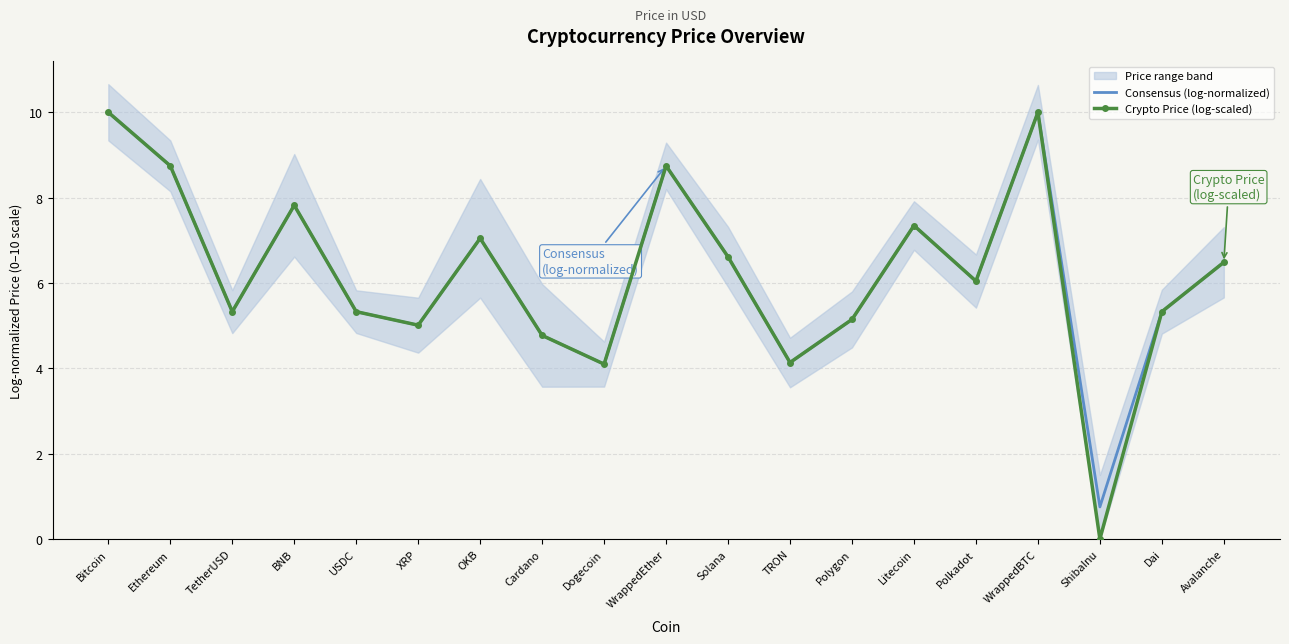

Read the Crypto Price (log-scaled) value at Cardano.

4.8